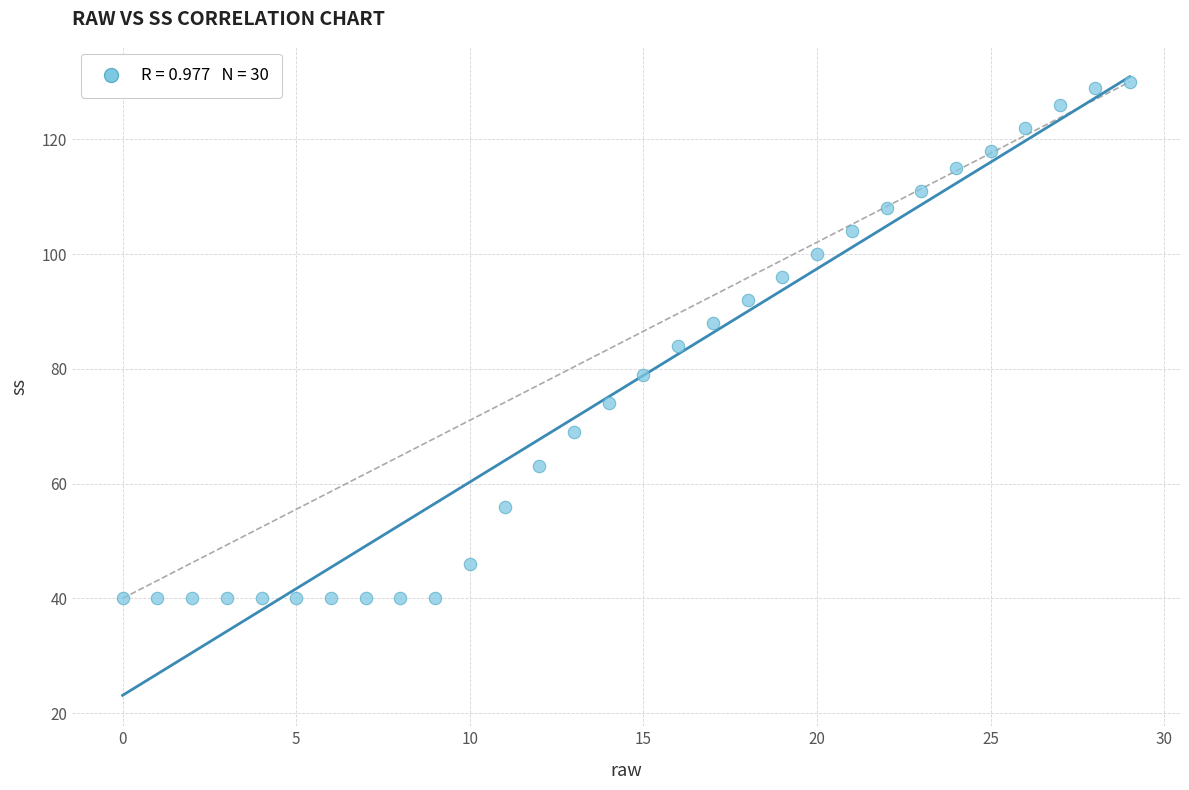

What is the range of Y values (max minus min)?

90